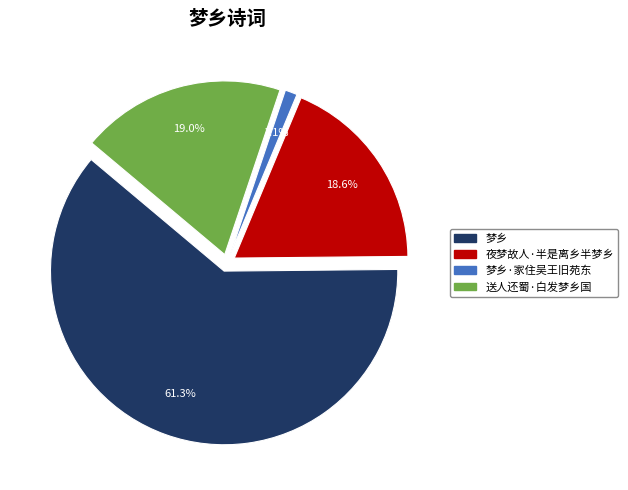

Does any single category account for the majority?

Yes